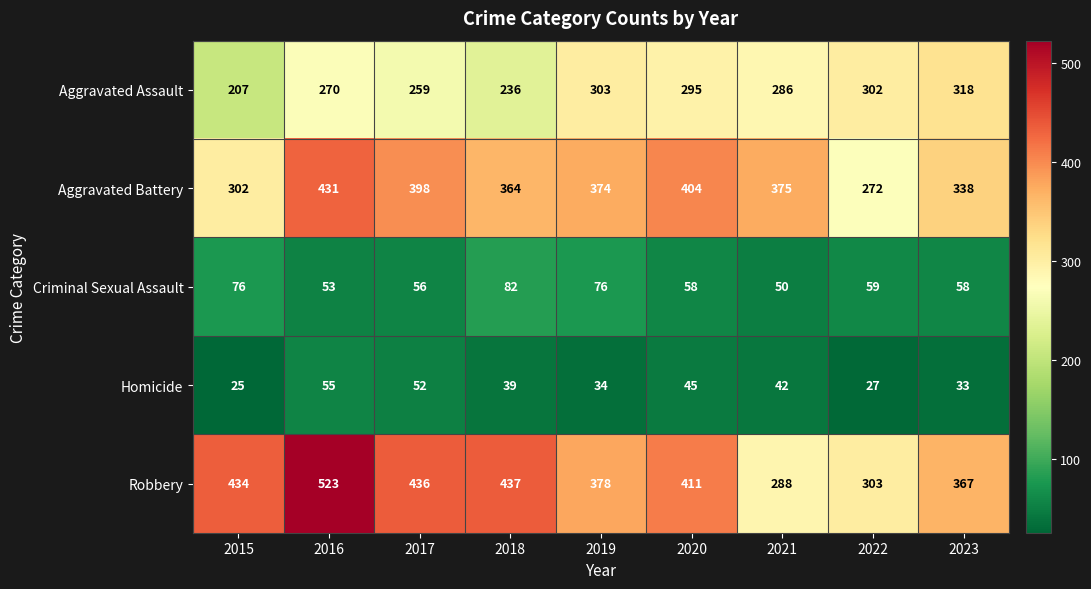

At which category is the sum across all series the highest?

2016